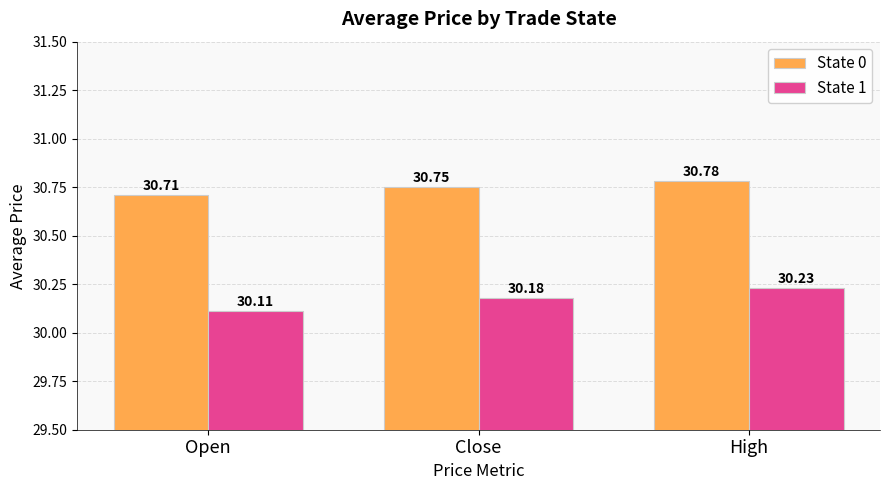

The State 0 series shows 30.7 at Open. True or false?

True